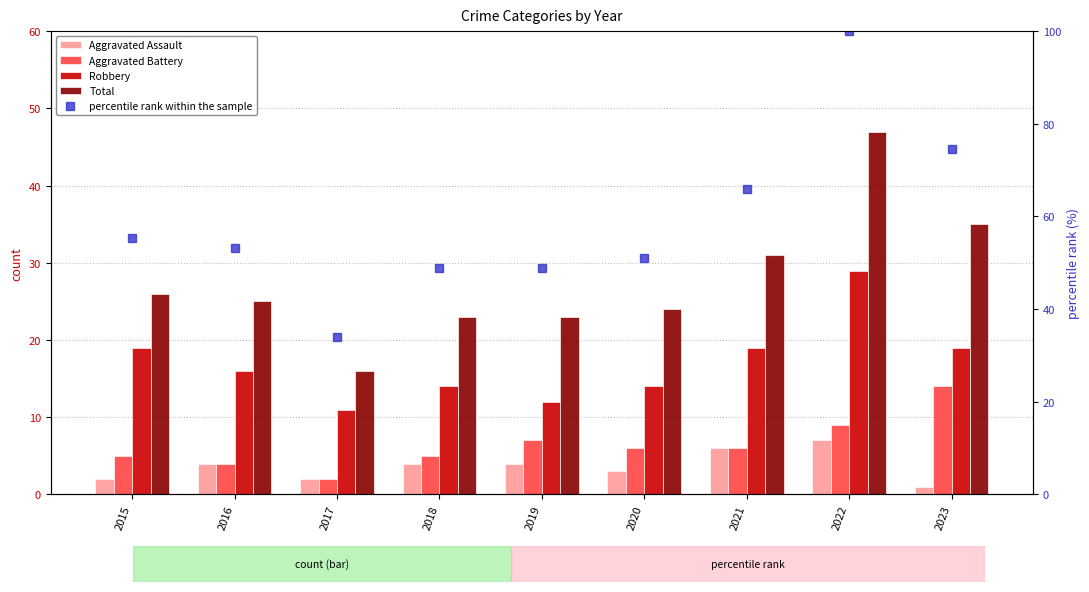

Which series has the largest total across all categories?

percentile rank within the sample